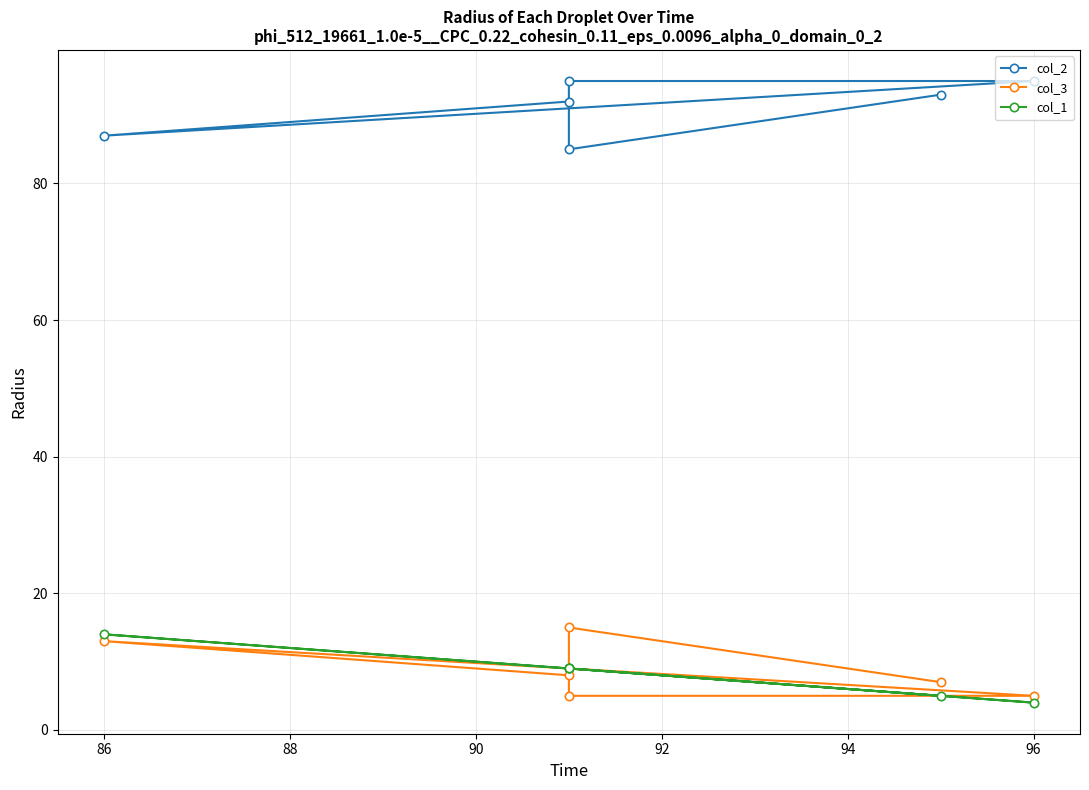

True or false: col_1 and col_2 cross at least once.

False